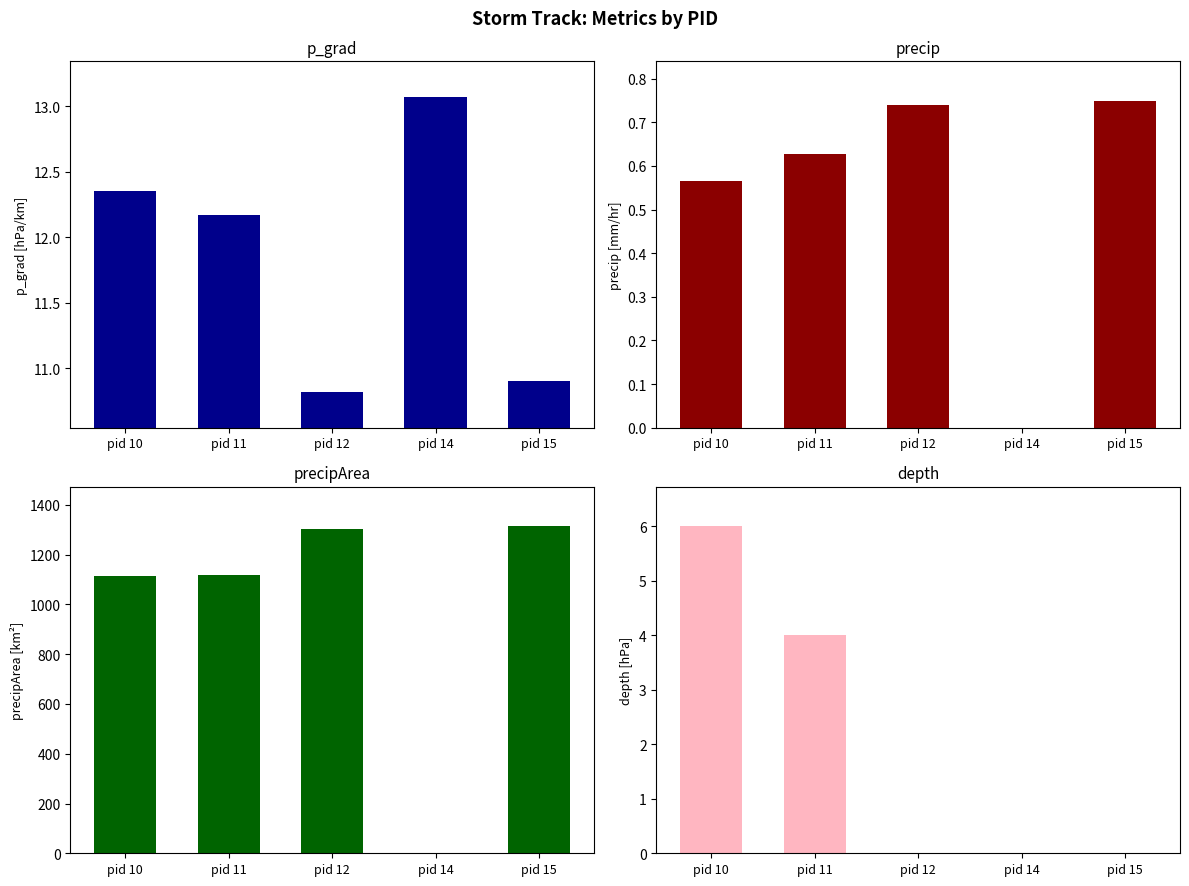

List the labels in order of depth value, smallest first.

pid 12, pid 14, pid 15, pid 11, pid 10